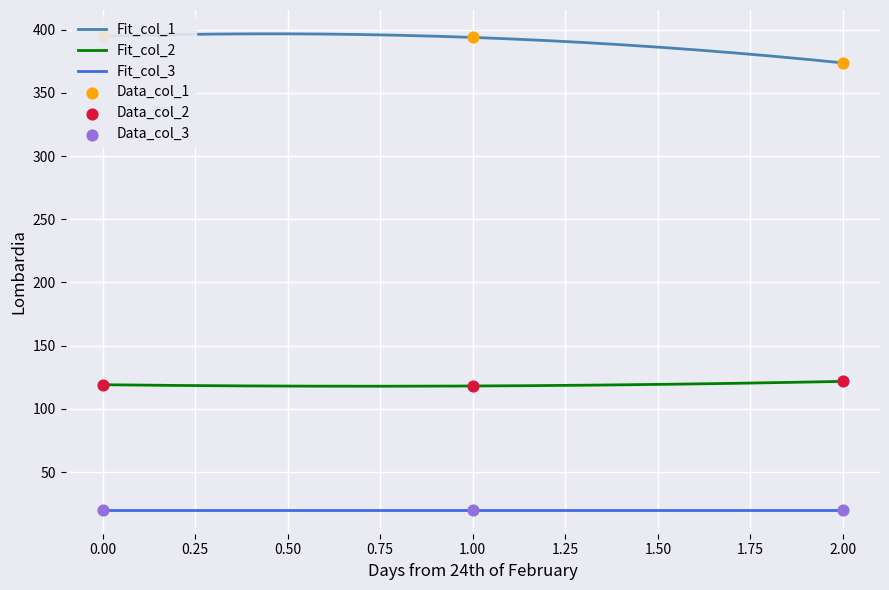

Which series contains the lowest Y value?

col_3